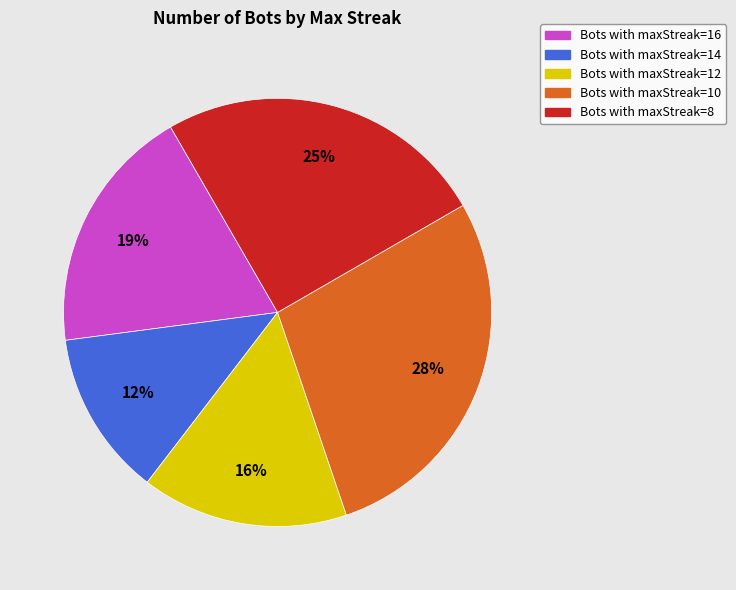

Is there a majority slice in this chart?

No